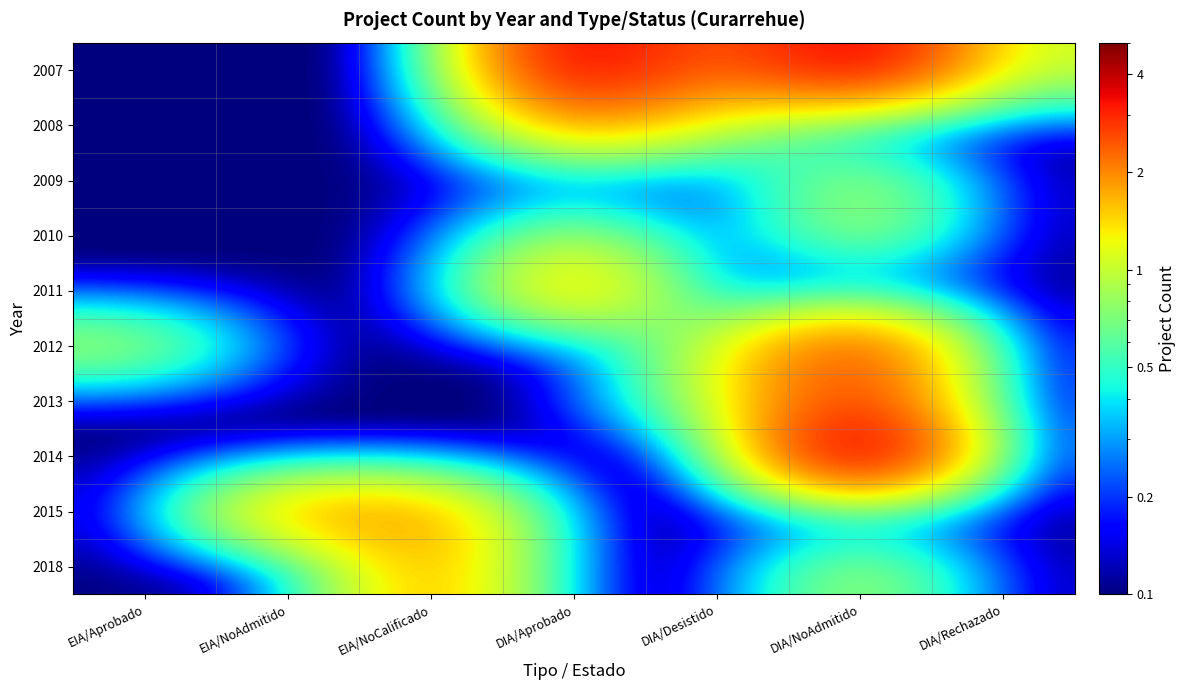

Reading left to right, transcribe all the data shown in this chart.

2007: EIA/Aprobado=0.1	EIA/NoAdmitido=0.1	EIA/NoCalificado=0.1	DIA/Aprobado=4.0	DIA/Desistido=2.0	DIA/NoAdmitido=4.0	DIA/Rechazado=1.0
2008: EIA/Aprobado=0.1	EIA/NoAdmitido=0.1	EIA/NoCalificado=0.1	DIA/Aprobado=2.0	DIA/Desistido=1.0	DIA/NoAdmitido=0.1	DIA/Rechazado=0.1
2009: EIA/Aprobado=0.1	EIA/NoAdmitido=0.1	EIA/NoCalificado=0.1	DIA/Aprobado=0.1	DIA/Desistido=0.1	DIA/NoAdmitido=1.0	DIA/Rechazado=0.1
2010: EIA/Aprobado=0.1	EIA/NoAdmitido=0.1	EIA/NoCalificado=0.1	DIA/Aprobado=1.0	DIA/Desistido=0.1	DIA/NoAdmitido=1.0	DIA/Rechazado=0.1
2011: EIA/Aprobado=0.1	EIA/NoAdmitido=0.1	EIA/NoCalificado=0.1	DIA/Aprobado=2.0	DIA/Desistido=0.1	DIA/NoAdmitido=0.1	DIA/Rechazado=0.1
2012: EIA/Aprobado=1.0	EIA/NoAdmitido=0.1	EIA/NoCalificado=0.1	DIA/Aprobado=0.1	DIA/Desistido=1.0	DIA/NoAdmitido=3.0	DIA/Rechazado=0.1
2013: EIA/Aprobado=0.1	EIA/NoAdmitido=0.1	EIA/NoCalificado=0.1	DIA/Aprobado=0.1	DIA/Desistido=1.0	DIA/NoAdmitido=3.0	DIA/Rechazado=0.1
2014: EIA/Aprobado=0.1	EIA/NoAdmitido=0.1	EIA/NoCalificado=0.1	DIA/Aprobado=0.1	DIA/Desistido=0.1	DIA/NoAdmitido=5.0	DIA/Rechazado=0.1
2015: EIA/Aprobado=0.1	EIA/NoAdmitido=2.0	EIA/NoCalificado=2.0	DIA/Aprobado=0.1	DIA/Desistido=0.1	DIA/NoAdmitido=0.1	DIA/Rechazado=0.1
2018: EIA/Aprobado=0.1	EIA/NoAdmitido=0.1	EIA/NoCalificado=2.0	DIA/Aprobado=0.1	DIA/Desistido=0.1	DIA/NoAdmitido=1.0	DIA/Rechazado=0.1